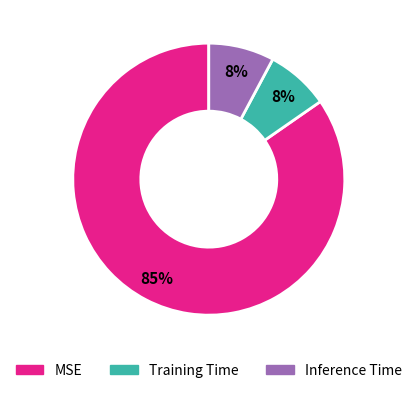

What is the largest slice in the pie chart?

MSE